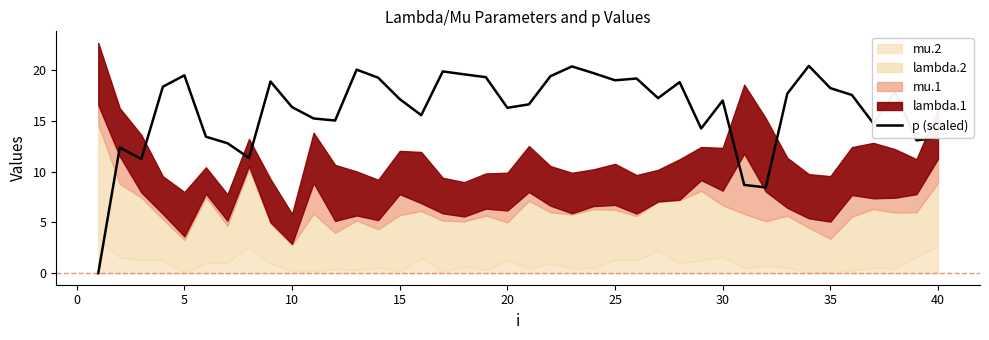

What is the maximum value shown in the chart?

20.4